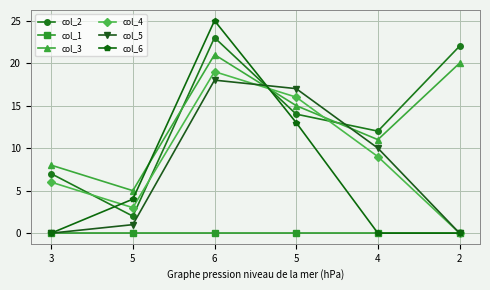

What is the difference between the maximum and minimum values in the col_2 series?

21